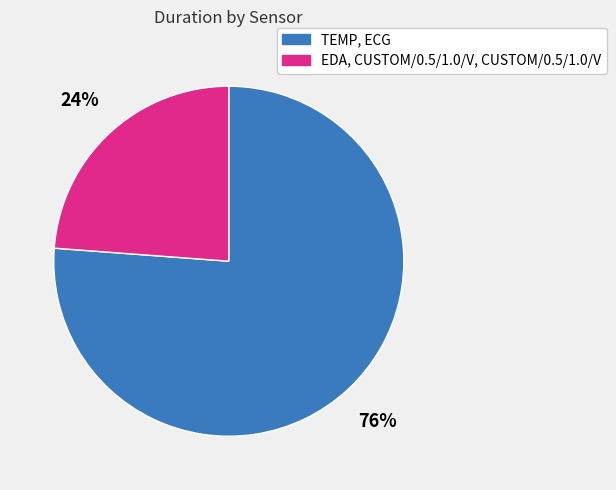

Is the sum of EDA, CUSTOM/0.5/1.0/V, CUSTOM/0.5/1.0/V and TEMP, ECG greater than half?

Yes